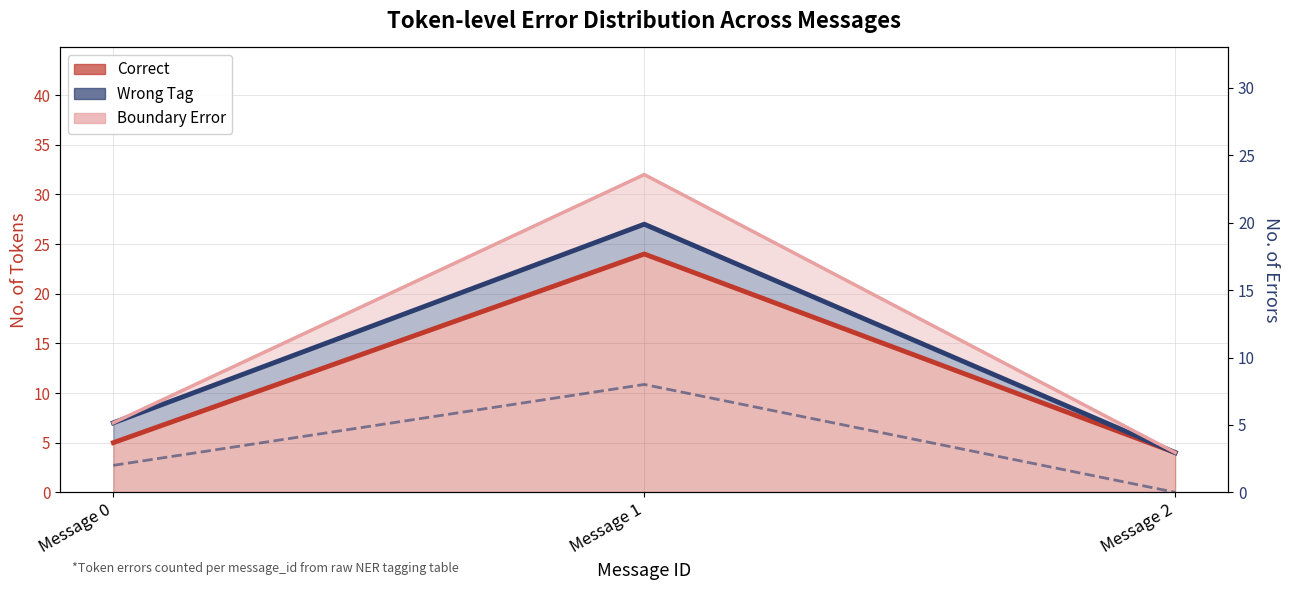

The Boundary Error series shows 7 at Message 0. True or false?

True